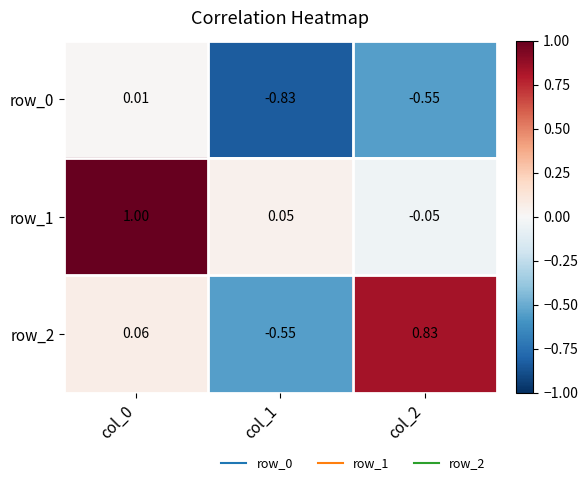

How many positive values does the row_1 series have?

2